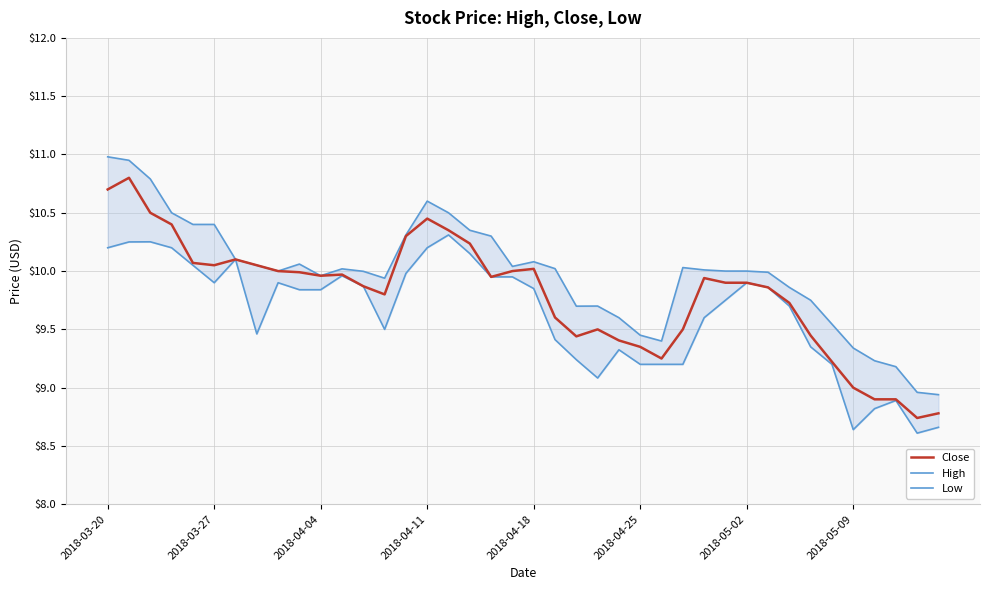

What is the average value of the Close series?

9.8